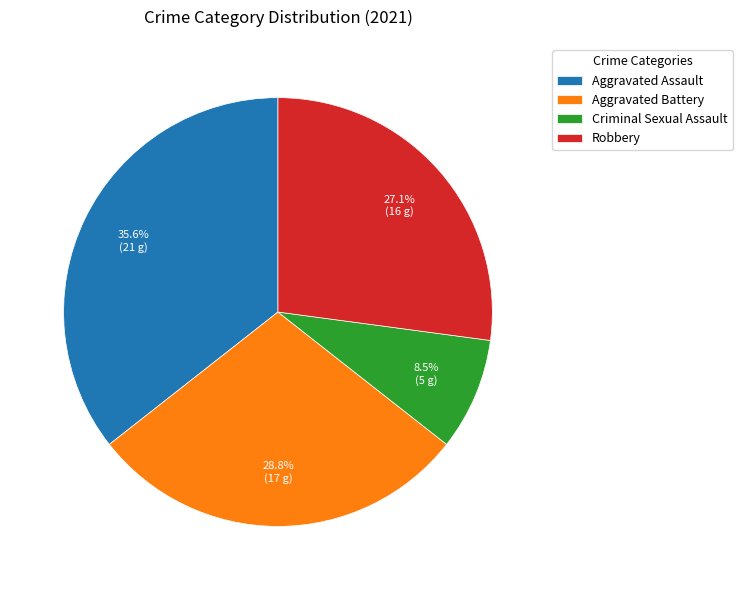

What portion of the pie excludes Robbery?

72.9%